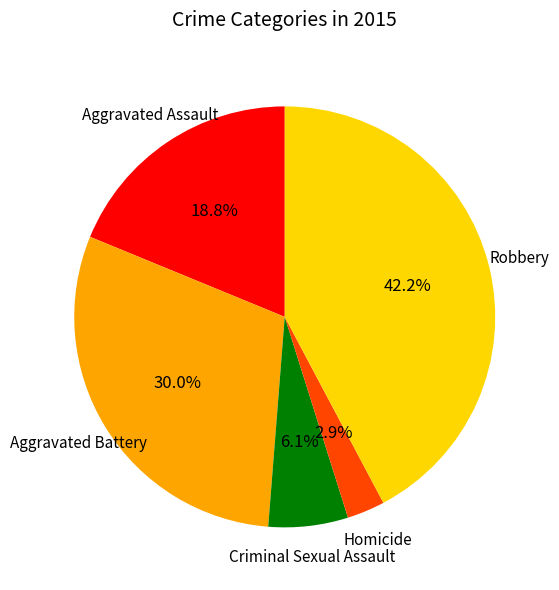

How many segments does this pie chart have?

5